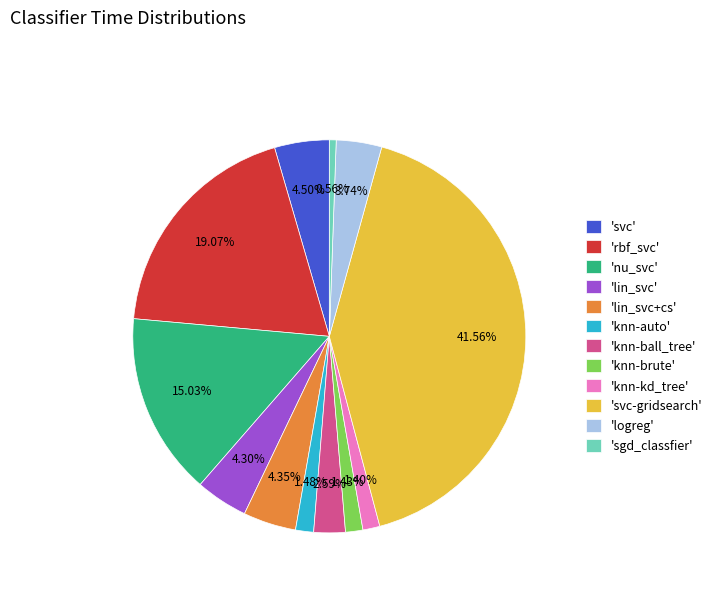

Is 'nu_svc' the majority of the pie?

No